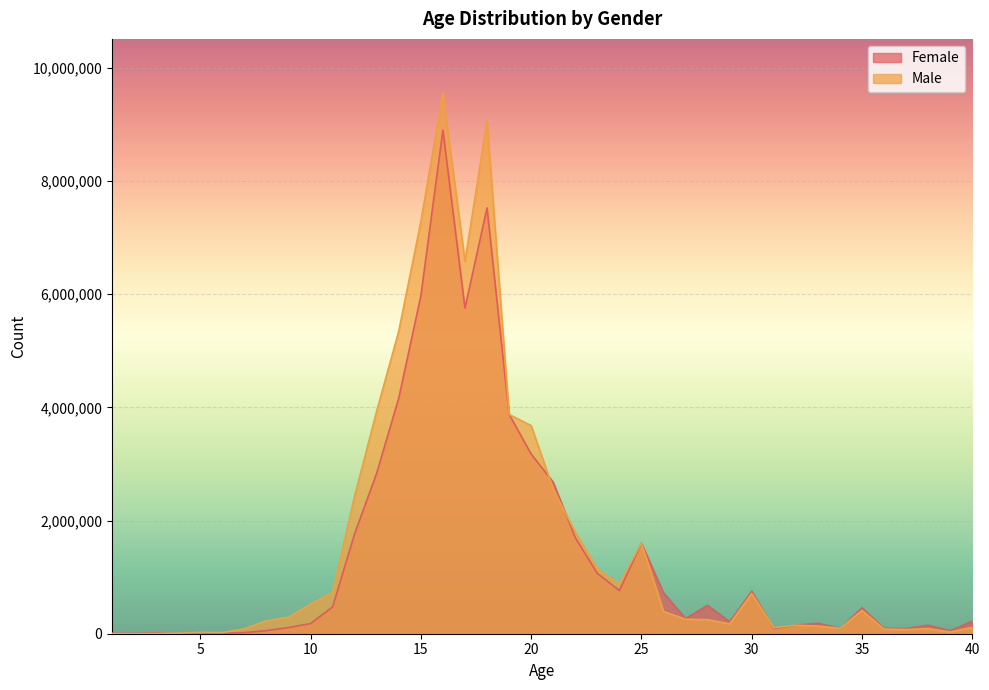

The value of Female at 25 is 2823594. True or false?

False